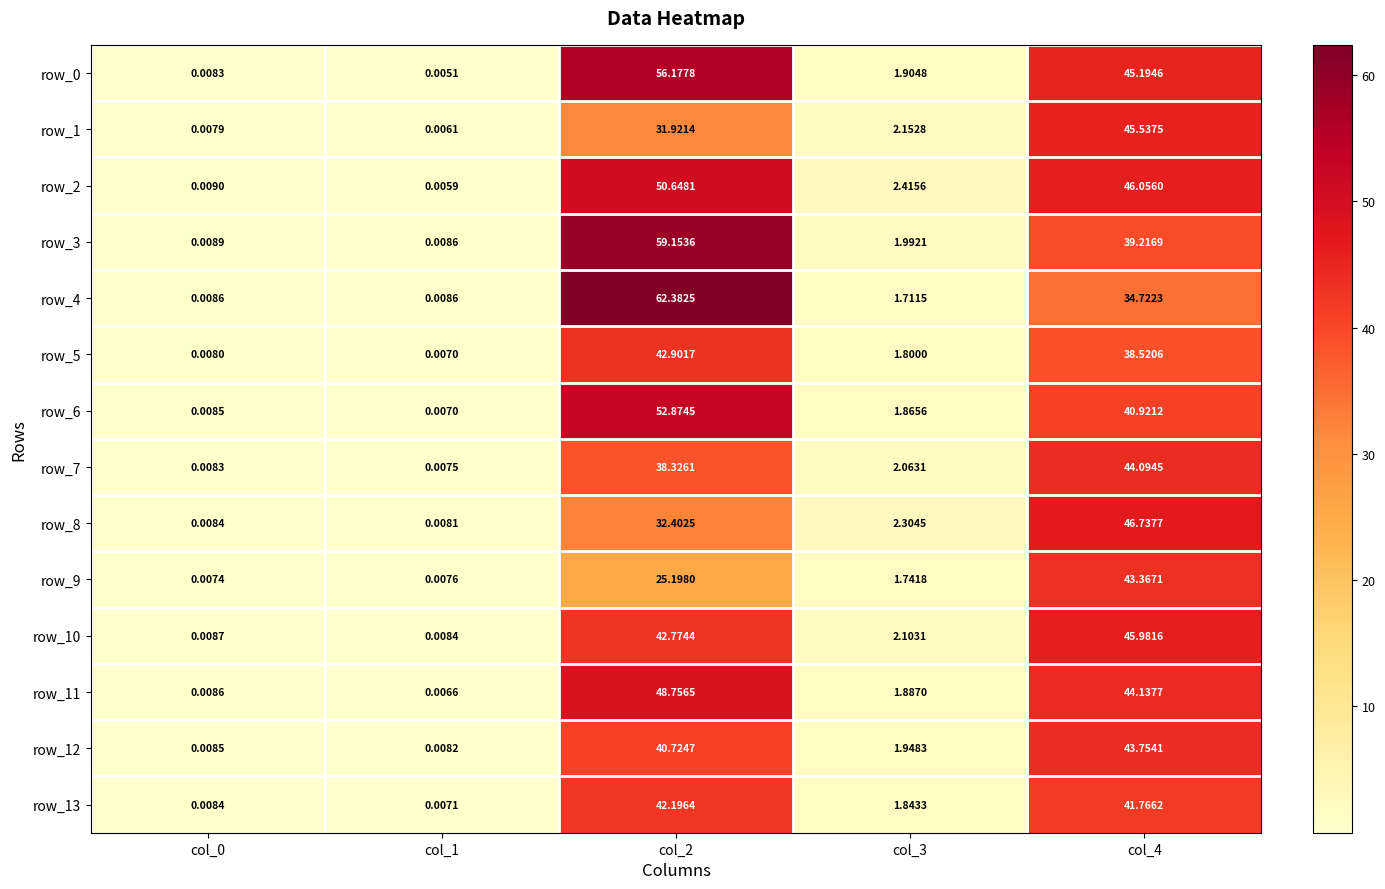

Is the value of row_1 at col_0 greater than the value of row_12 at col_4?

No